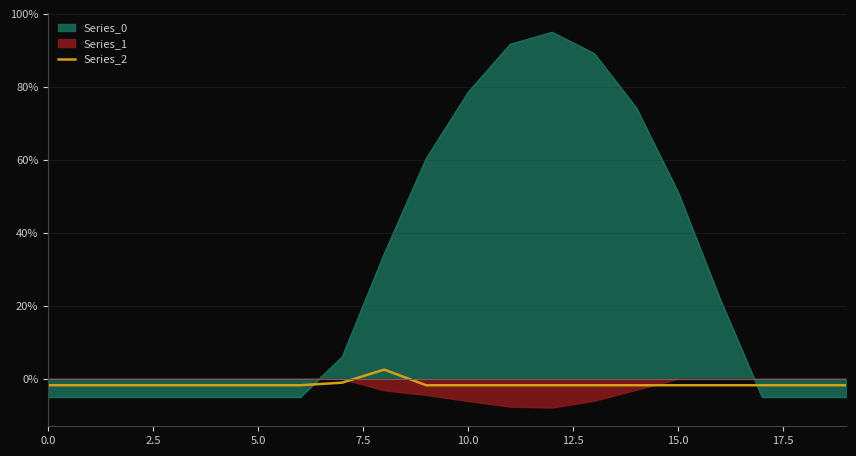

After their last crossing, which series has the higher values: Series_0 or Series_2?

Series_2